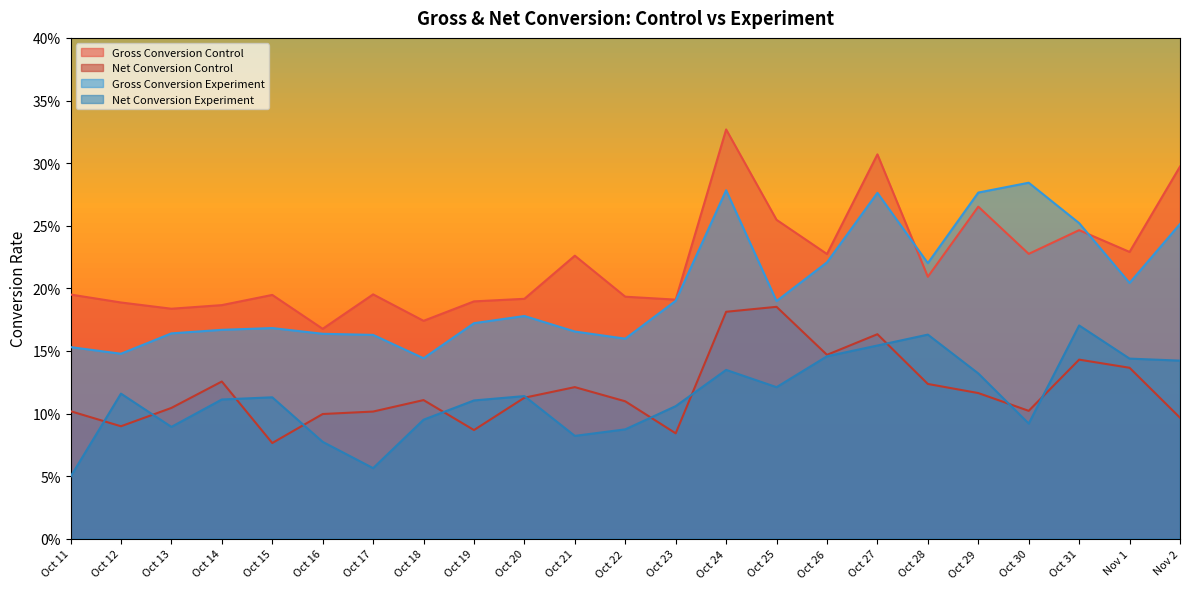

The Gross Conversion Control series shows 0.4 at Oct 25. True or false?

False